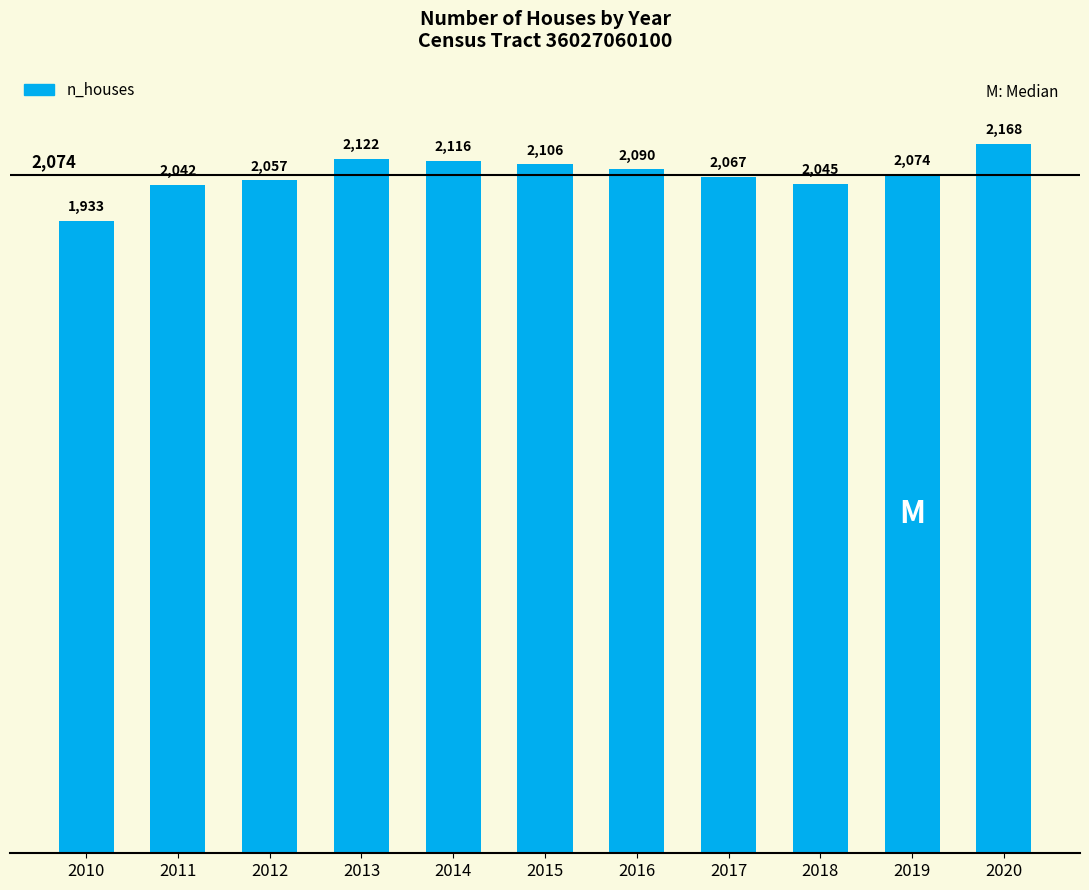

Which label corresponds to the smallest value in the chart?

2010